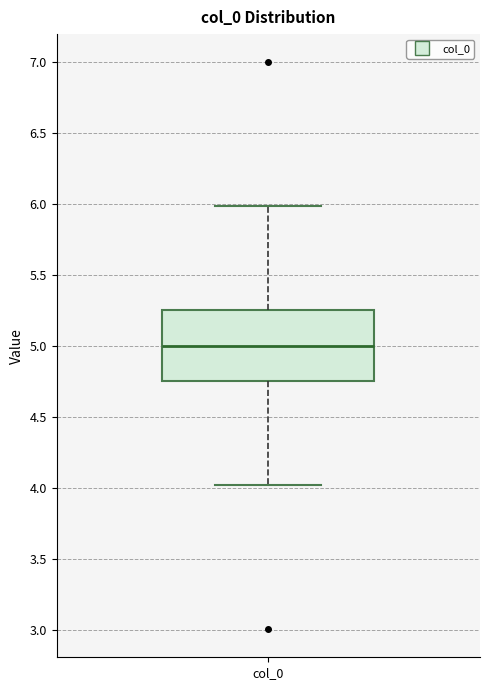

Read this box plot against the y-axis: the position of the median line, the range covered by the box, and the ends of both whiskers. The values are not printed on the chart, so give them approximately, as read against the axis.

median 5.00, box 4.75 to 5.25, whiskers 4.00 to 6.00